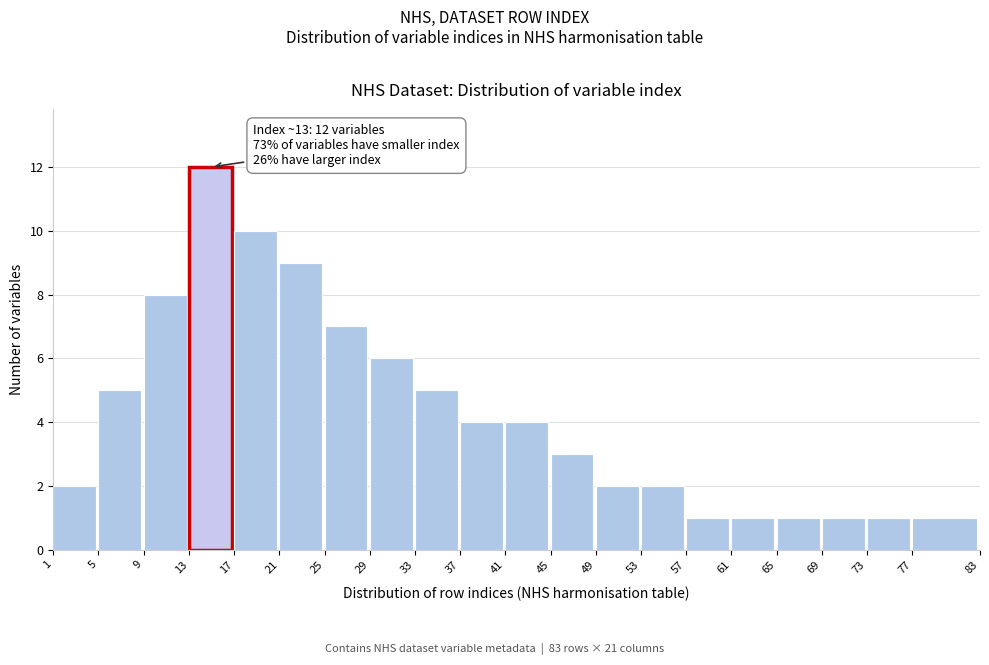

Reading left to right, transcribe all the data shown in this chart.

1=2	5=5	9=8	13=12	17=10	21=9	25=7	29=6	33=5	37=4	41=4	45=3	49=2	53=2	57=1	61=1	65=1	69=1	73=1	77=1